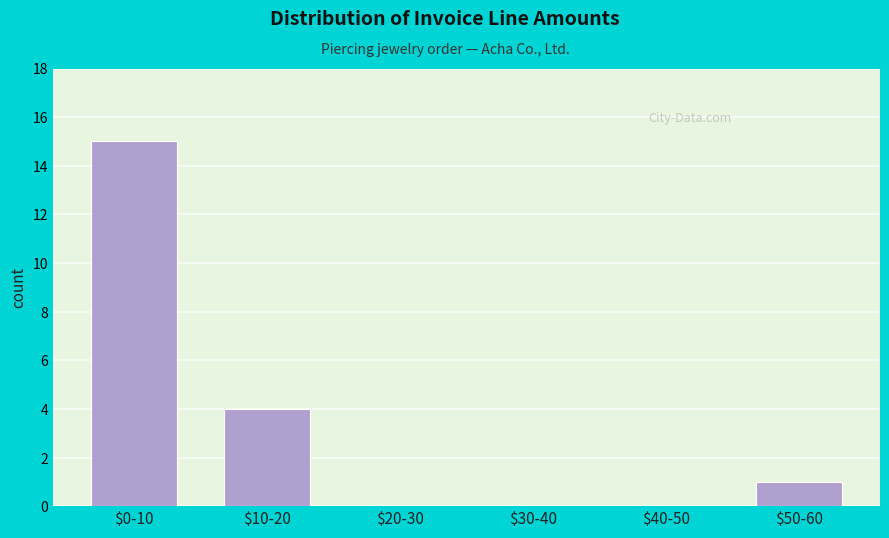

Is it true that the value at $0-10 is 15?

True